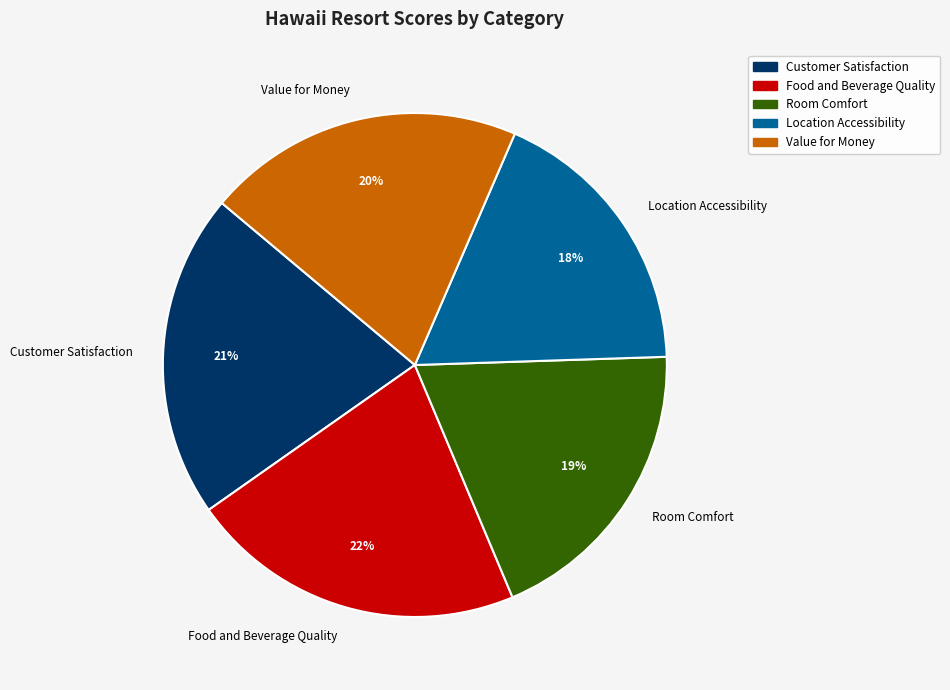

How many segments does this pie chart have?

5